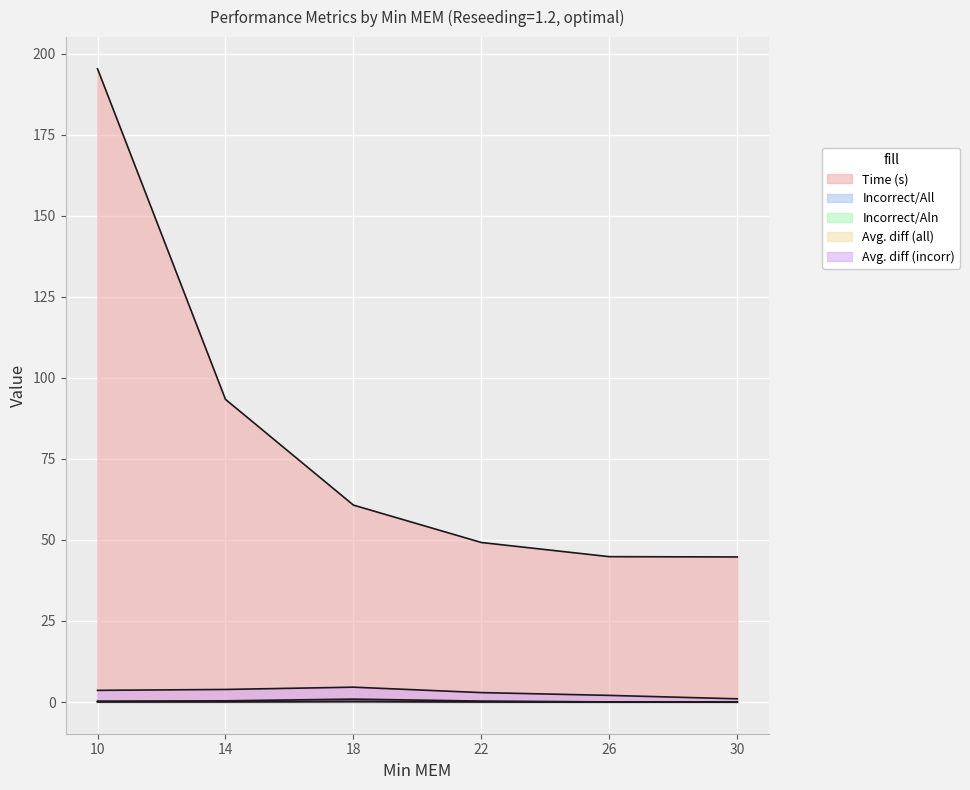

Reading right to left, extract all data points from this chart.

Time (s): 44.8	44.8	49.2	60.7	93.3	195.3
Incorrect/All: 0.0	0.0	0.0	0.2	0.1	0.1
Incorrect/Aln: 0.0	0.0	0.1	0.2	0.1	0.1
Avg. diff (all): 0.0	0.0	0.3	0.9	0.4	0.3
Avg. diff (incorr): 1.0	2.1	2.9	4.6	3.9	3.6